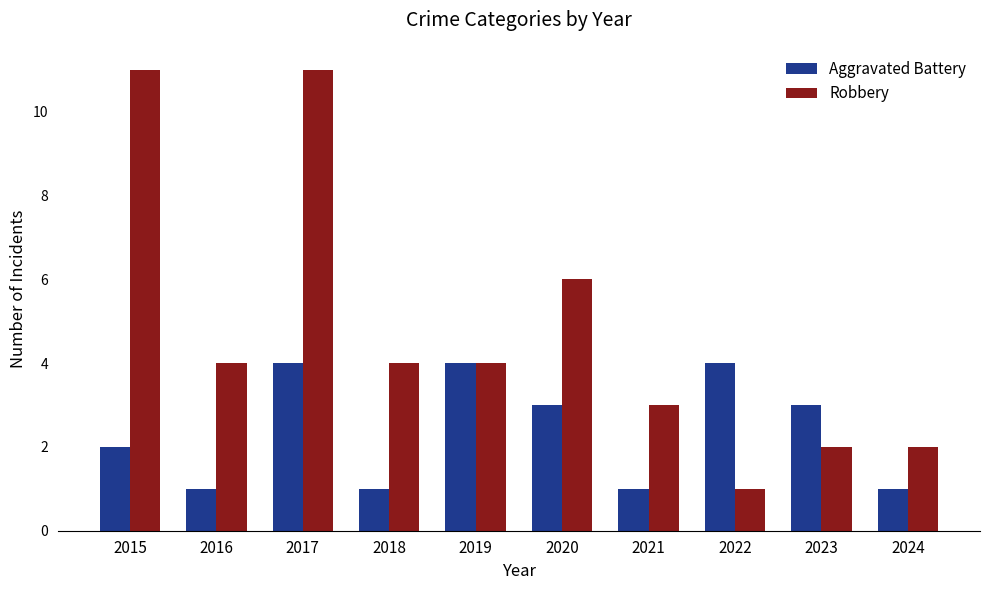

How many Robbery values are between 2 and 6?

7